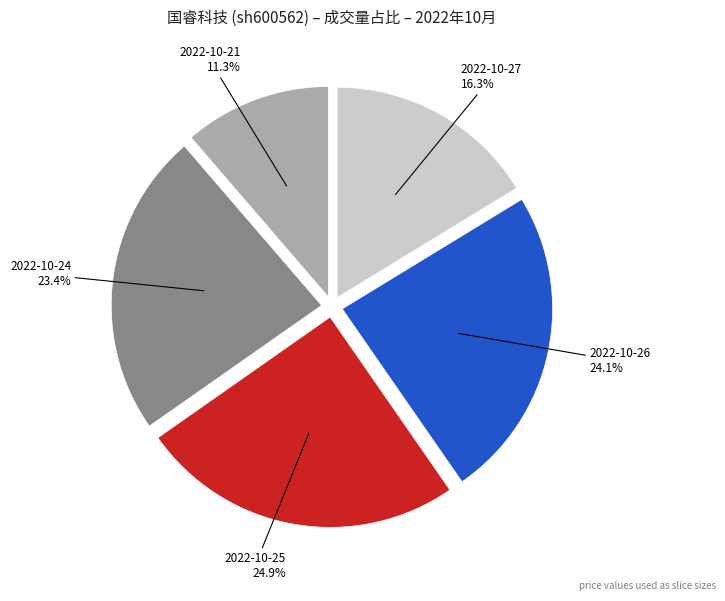

Does any single category account for the majority?

No